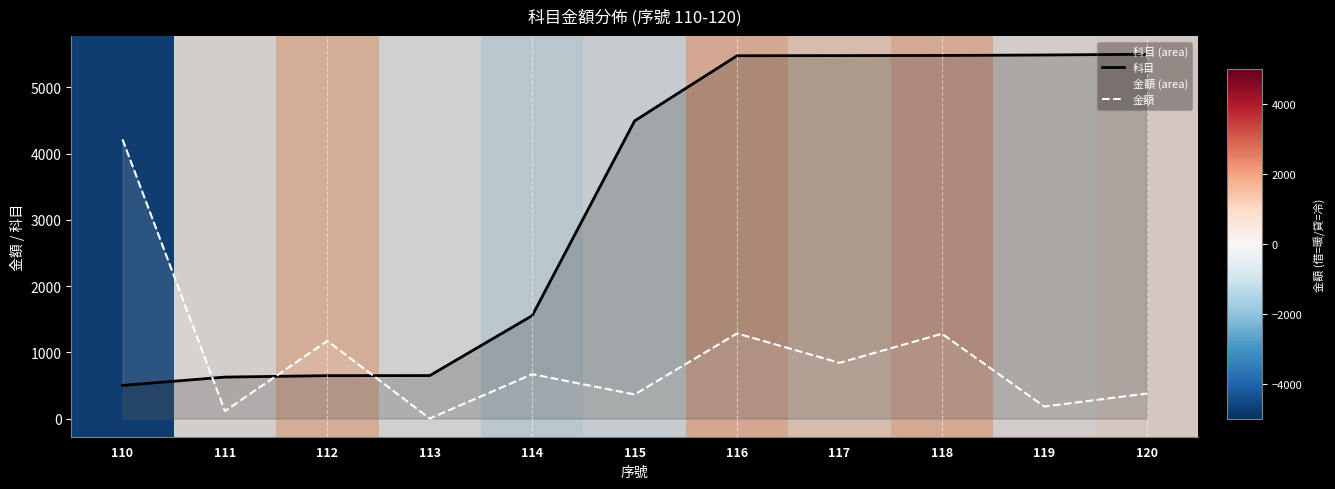

What is the difference between the 科目 values at 112 and 115?

3846.8